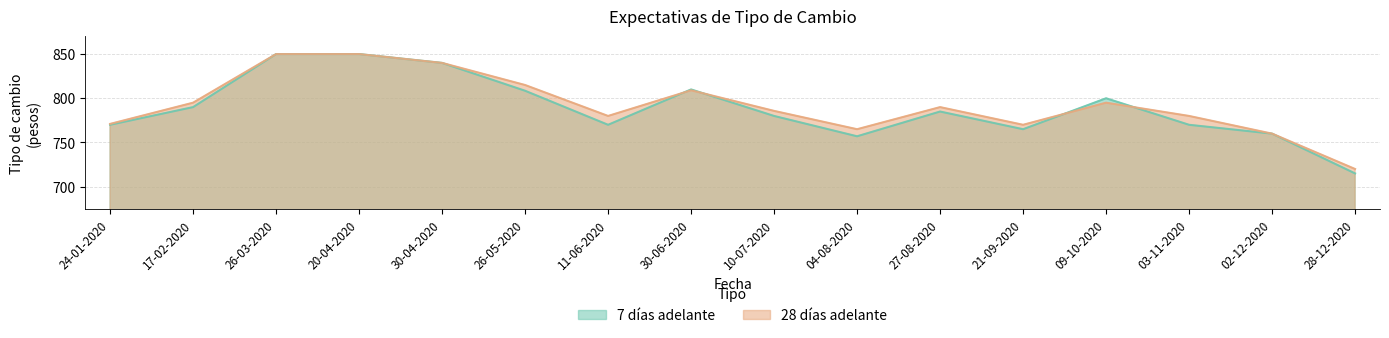

What is the total value across all series at 20-04-2020?

1700.0